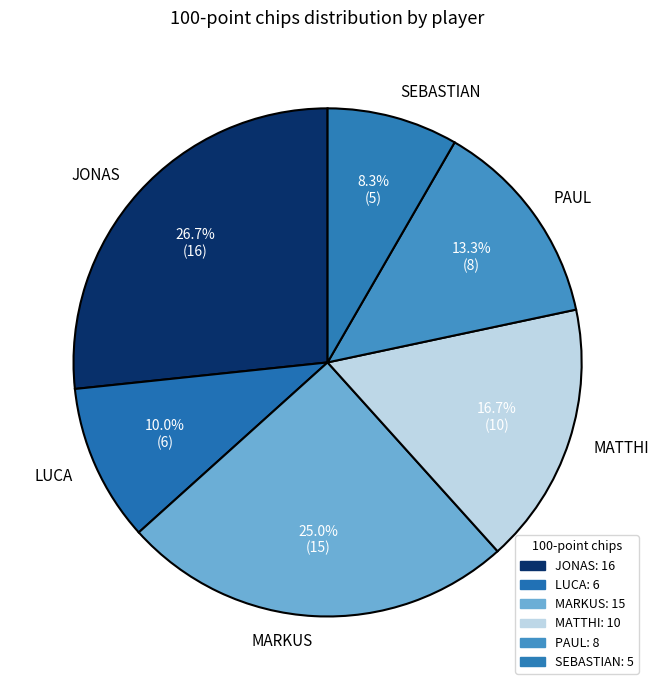

To the nearest percent, what portion does LUCA represent?

10%